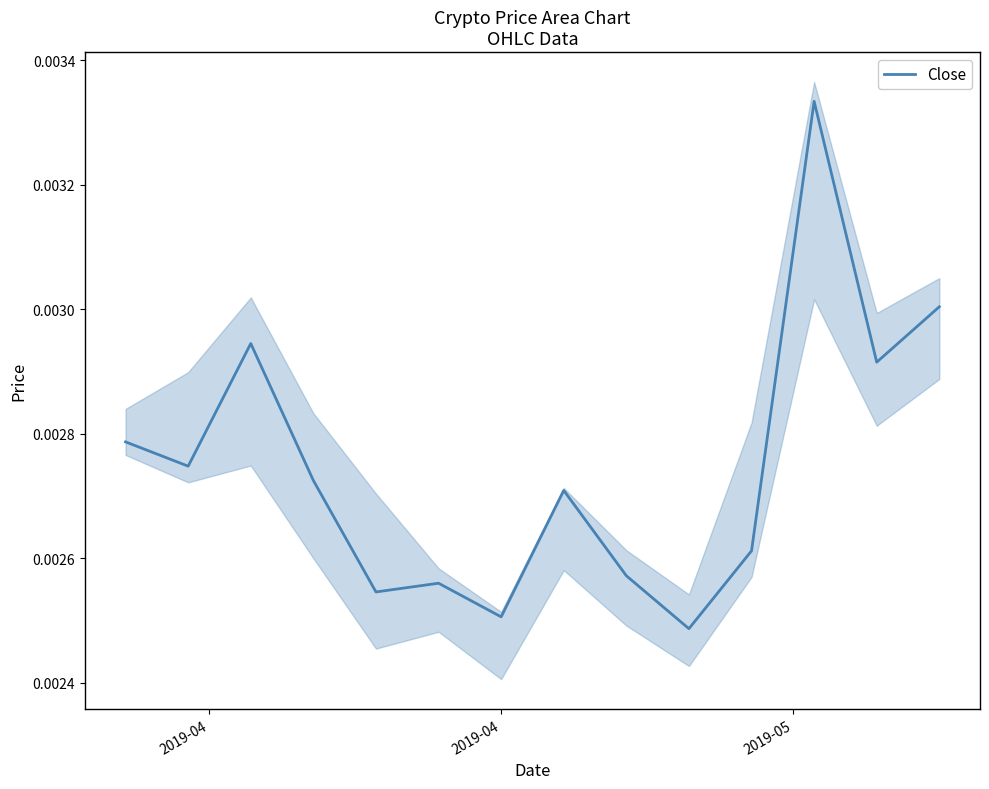

Count the number of categories in the chart.

14